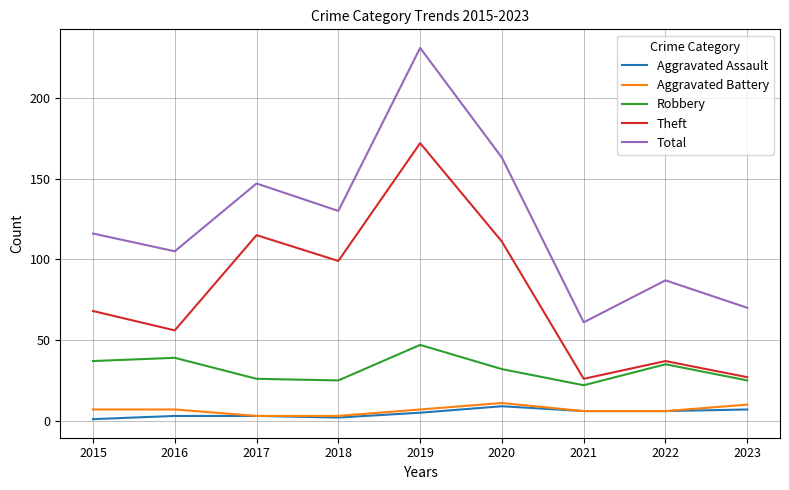

The value of Robbery at 2022 is 47. True or false?

False